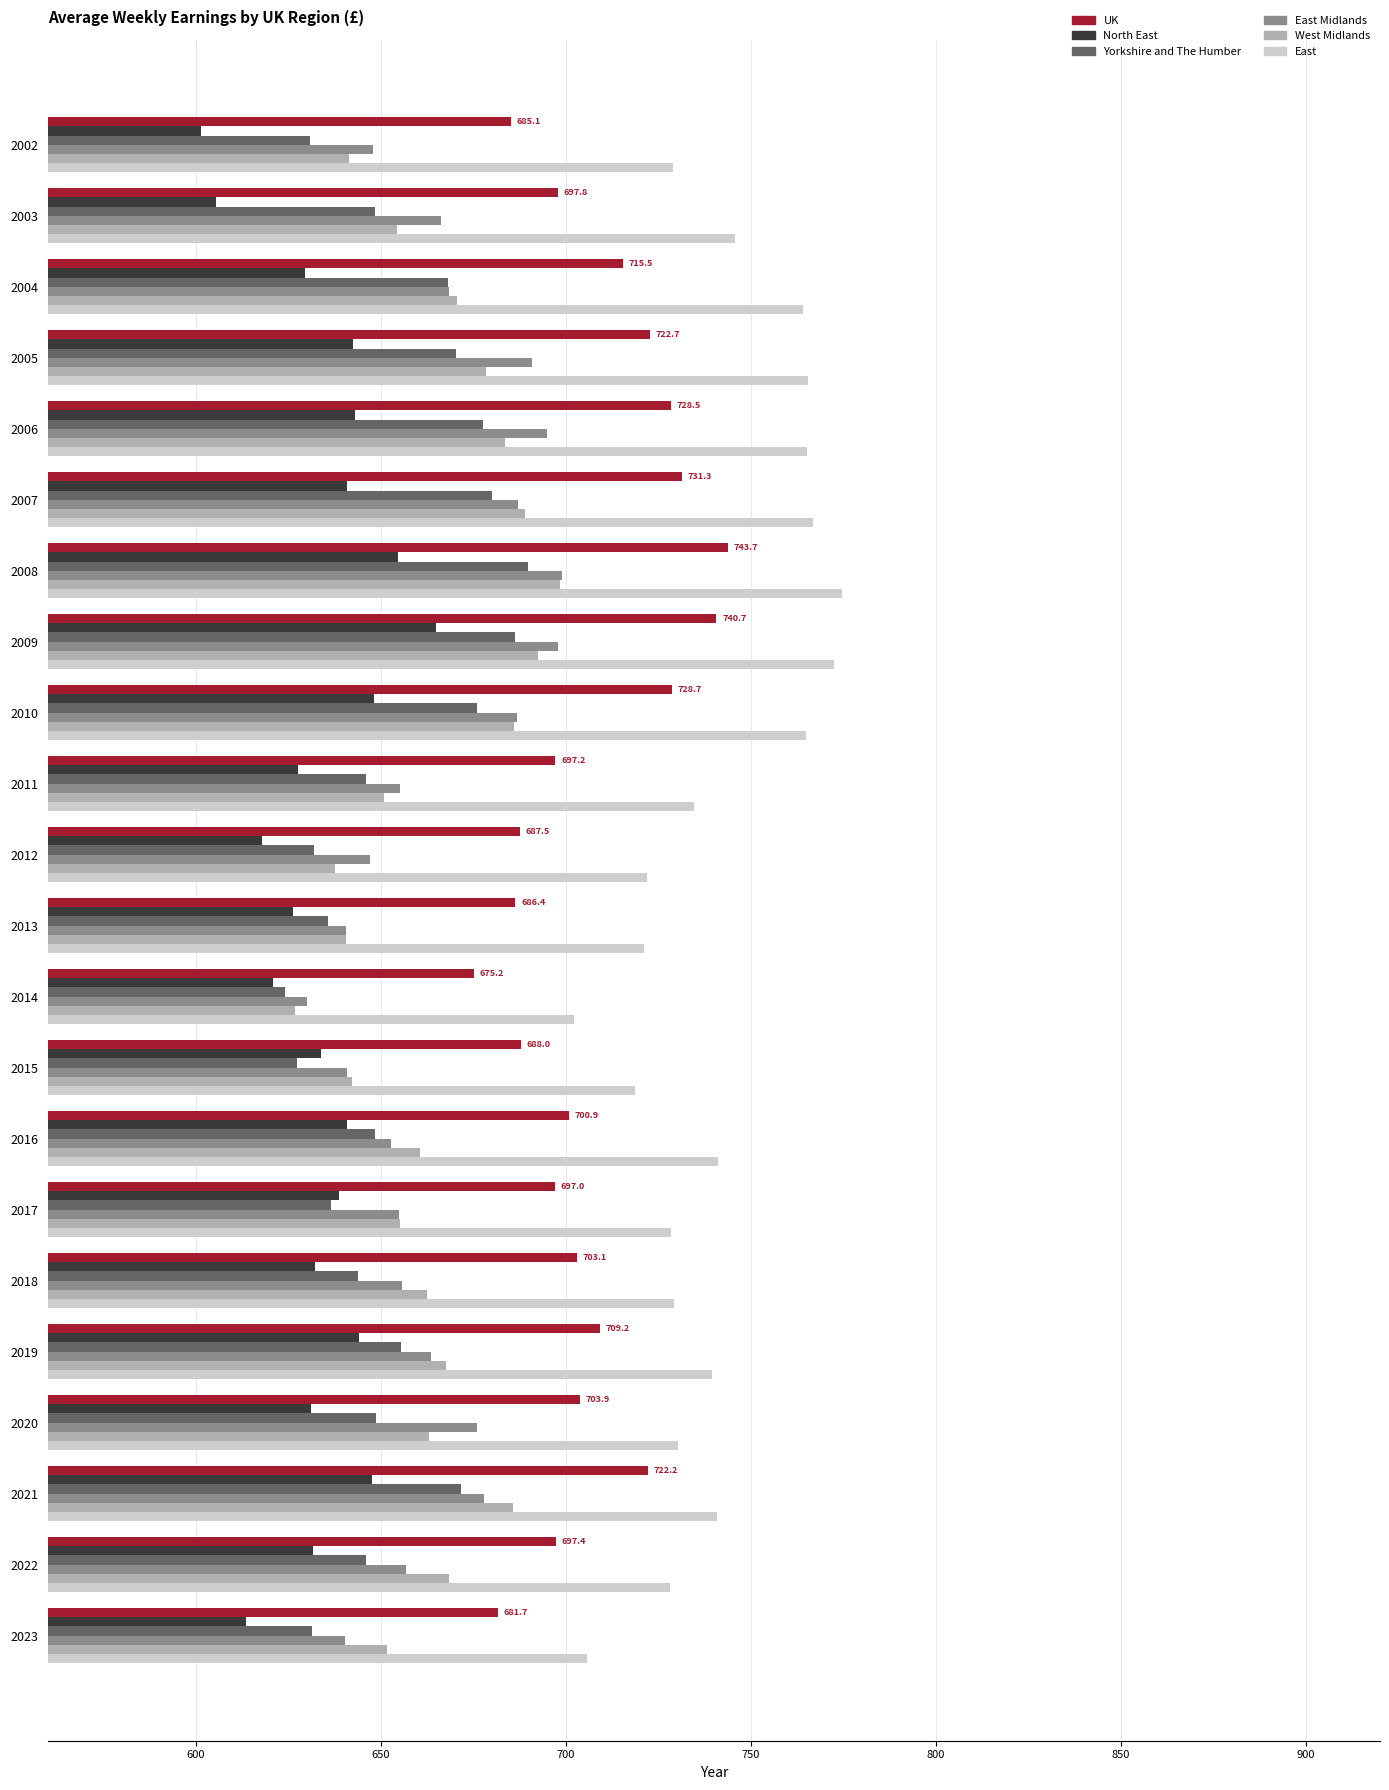

What is the minimum value shown in the chart?

601.5